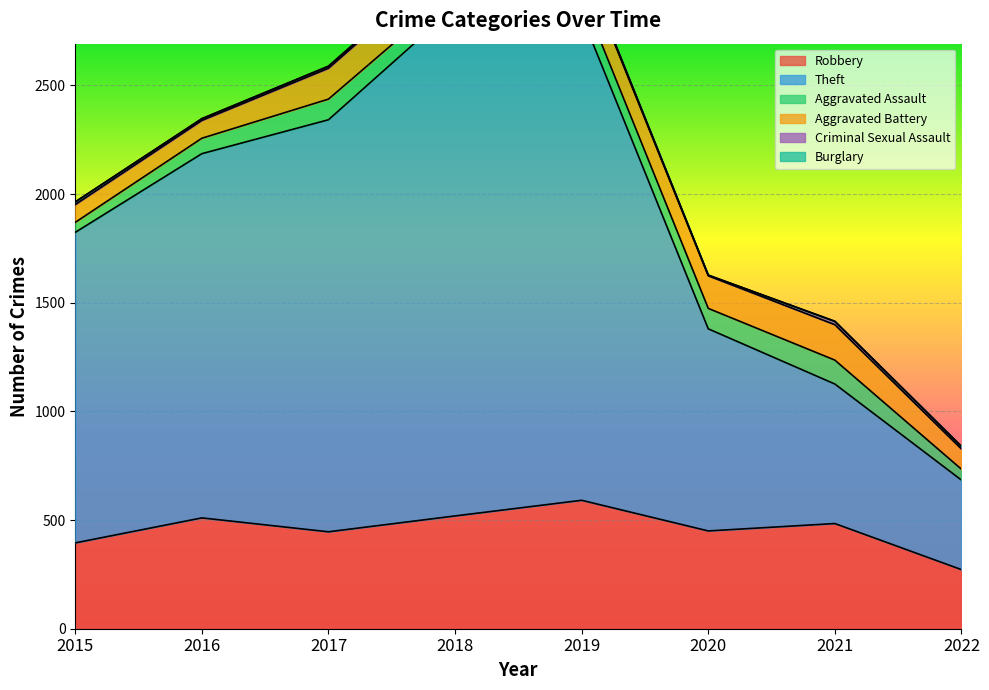

What is the value of the Criminal Sexual Assault point at the 2nd from the left?

8